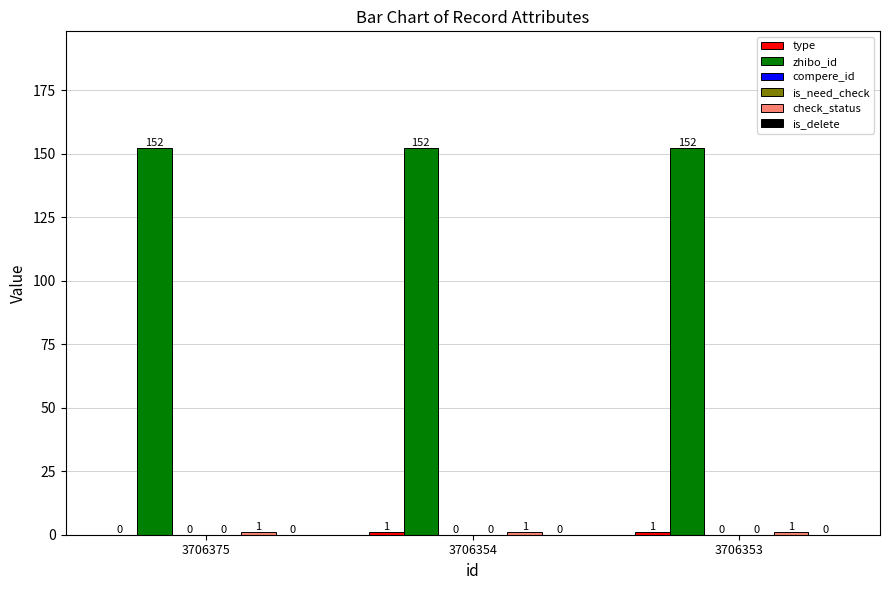

At which category is the sum across all series the highest?

3706354